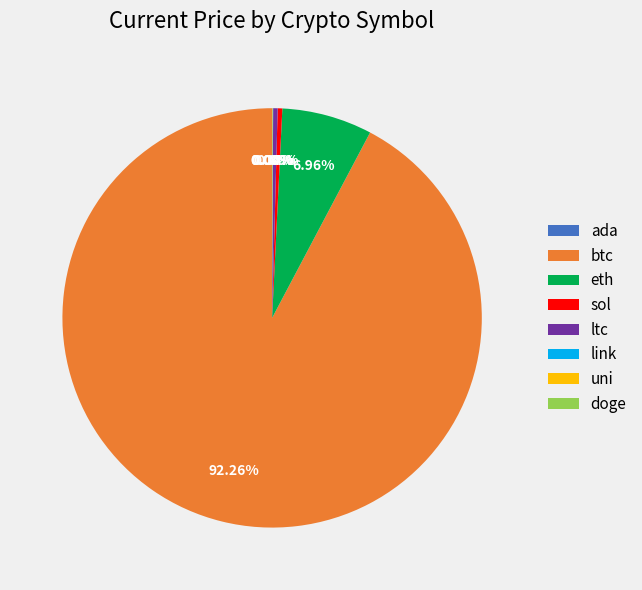

To the nearest percent, what is the difference between the largest and smallest slice percentages?

92%